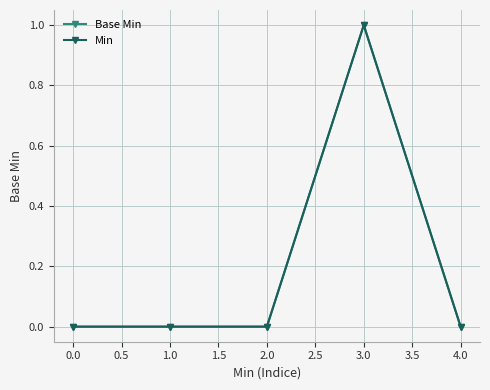

Rank the series by their maximum value, from lowest to highest.

Base Min, Min